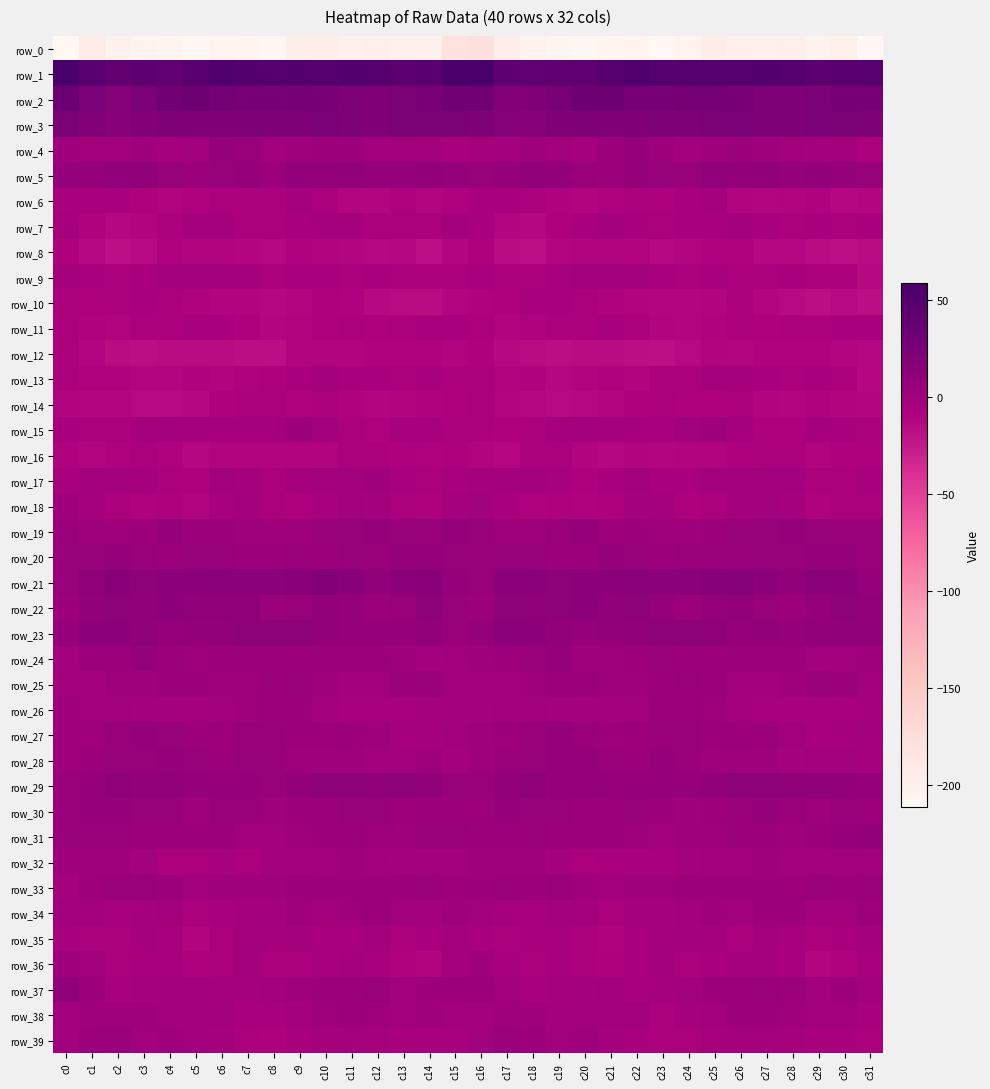

What is the average value of the row_37 series?

0.3